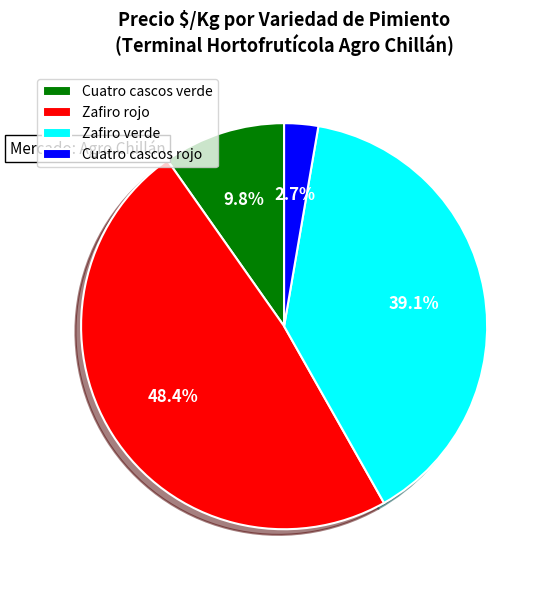

What portion of the pie excludes Zafiro verde?

60.9%